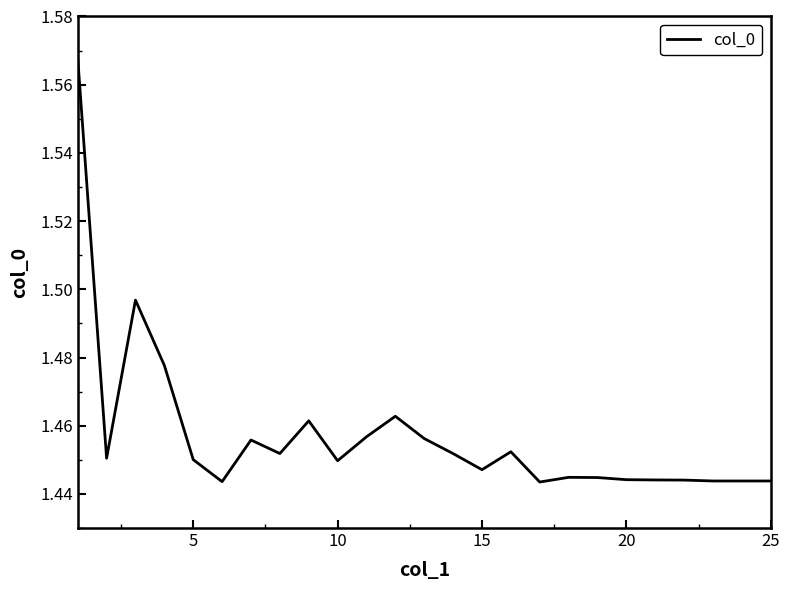

Does the chart have visible grid lines?

No